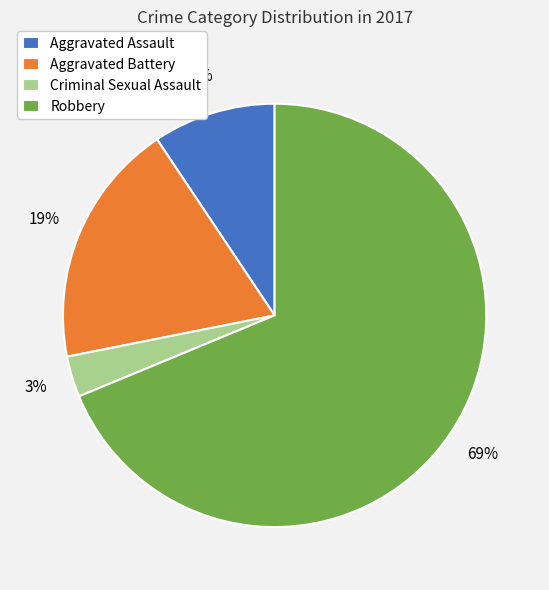

Between Aggravated Battery and Robbery, which is larger?

Robbery